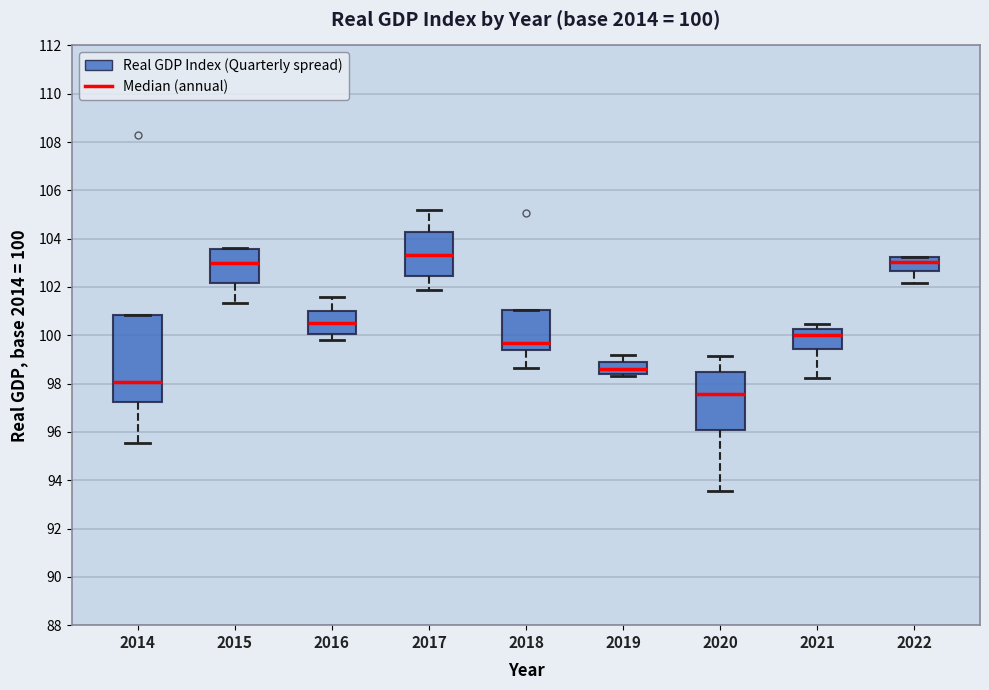

Which box has the lowest median line?

2020